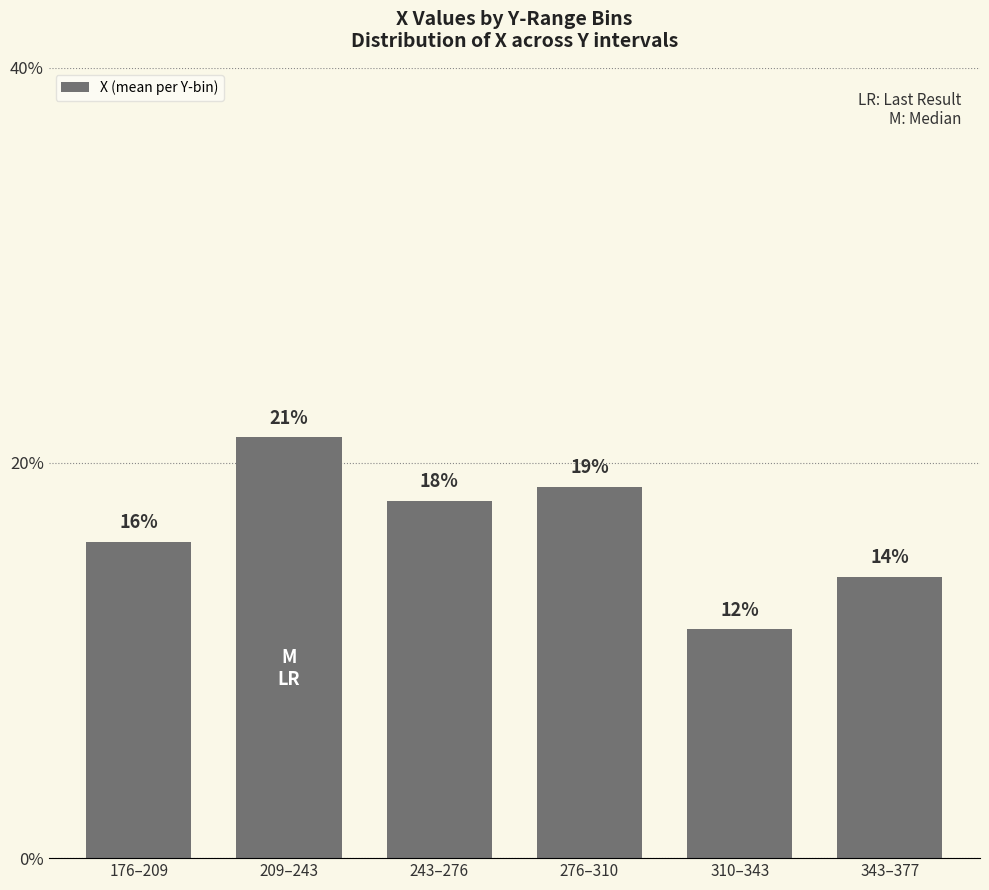

How many bars are there in total?

6